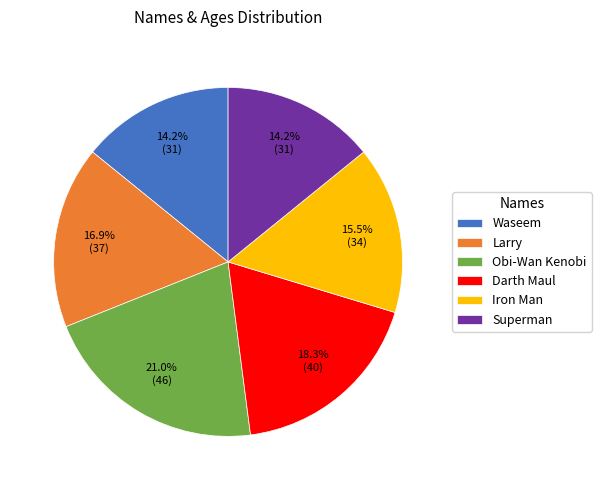

What percentage is the Larry slice, to the nearest percent?

17%